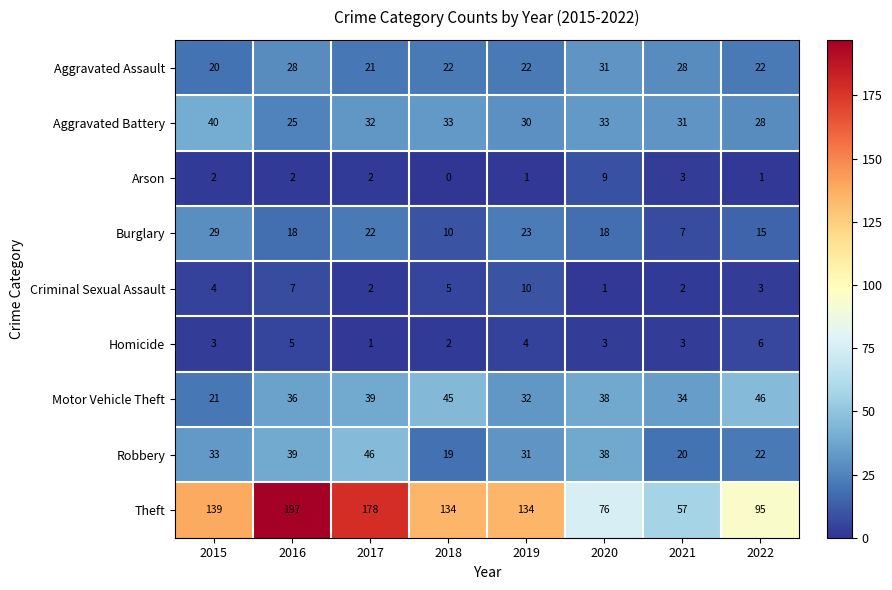

Which series changed the most between 2019 and 2021?

Theft